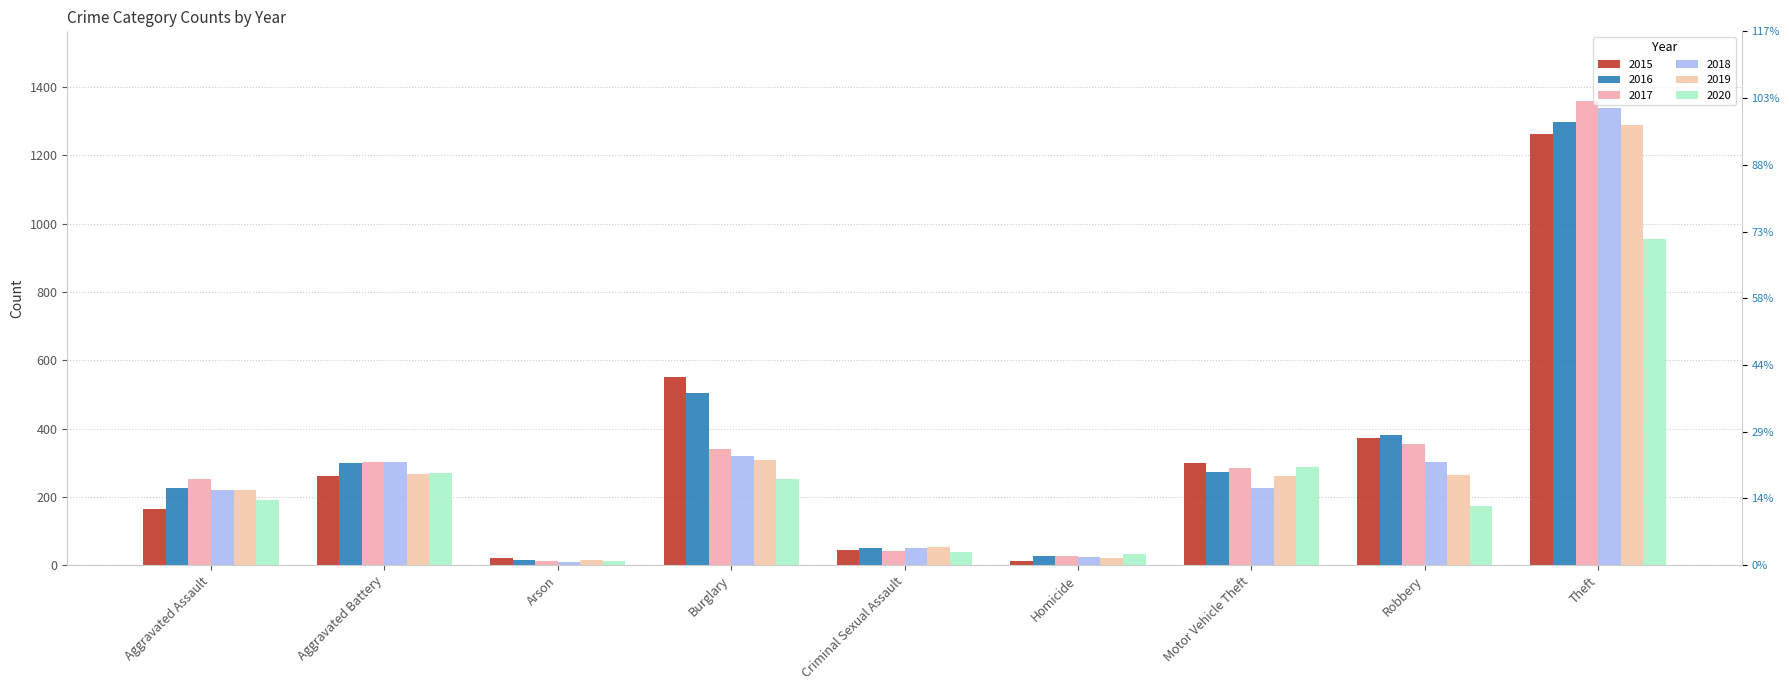

Which series changed the most between Burglary and Homicide?

2015